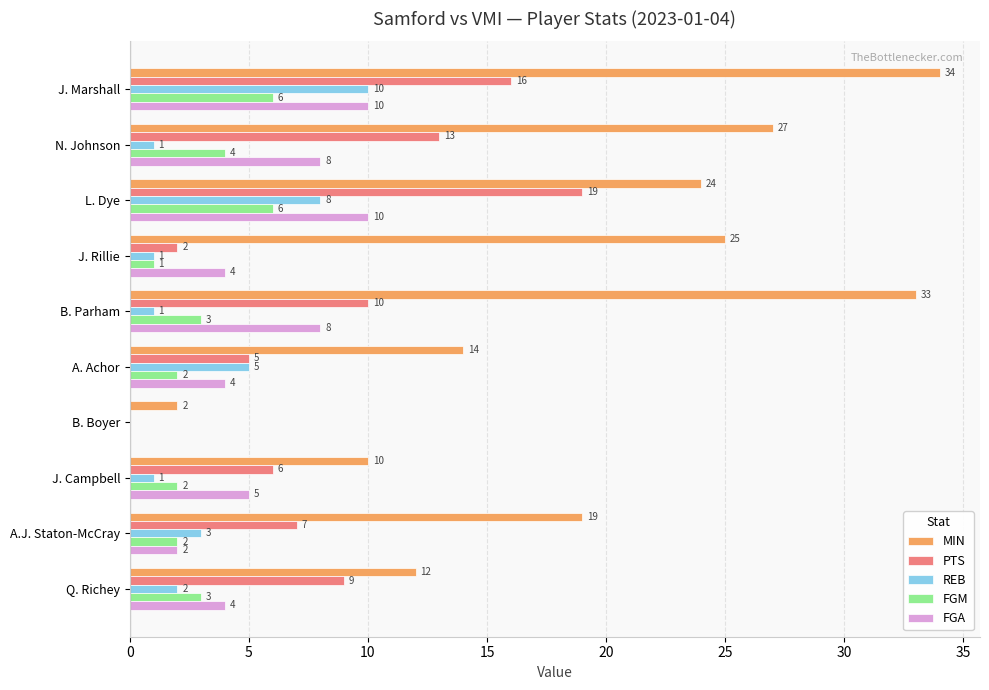

What is the sum of all REB values?

32